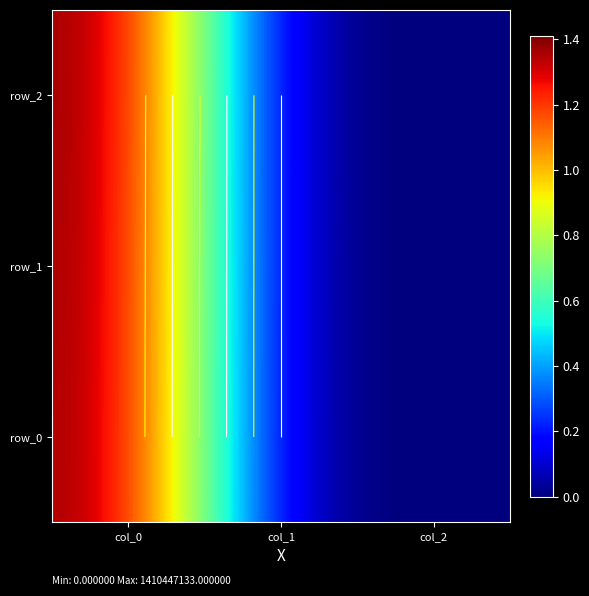

What is the sum of the row_1 values at col_0 and col_2?

1405634057